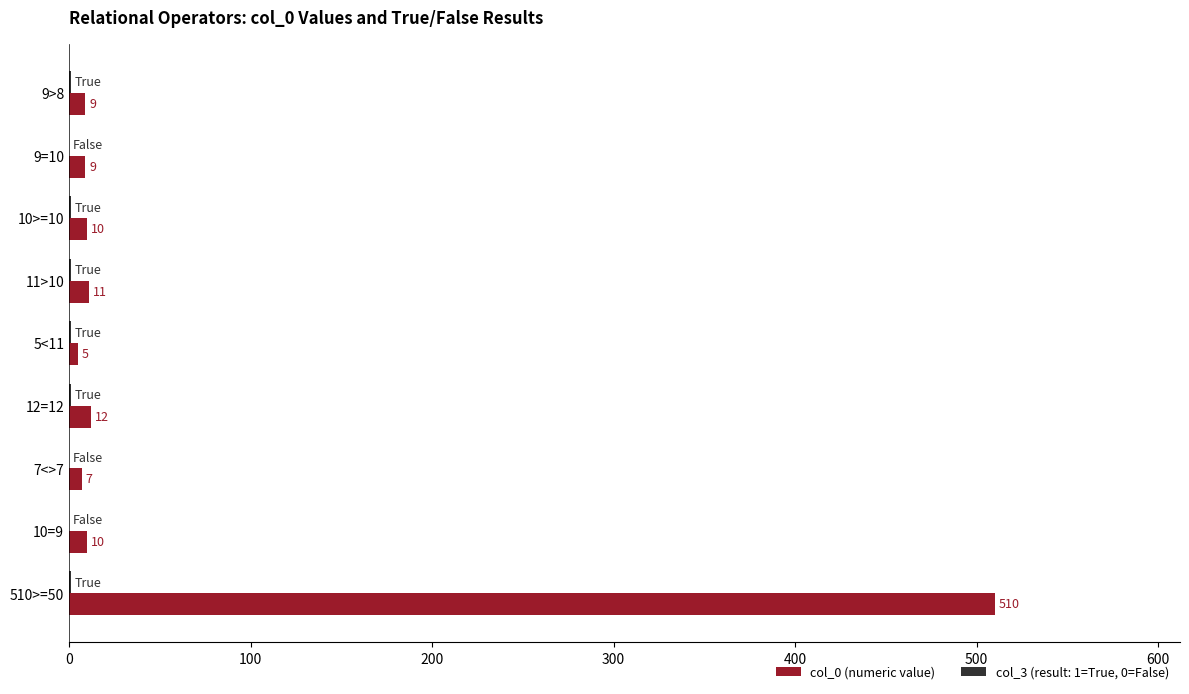

True or false: col_0 (numeric value) has a value of 510 at 510>=50.

True